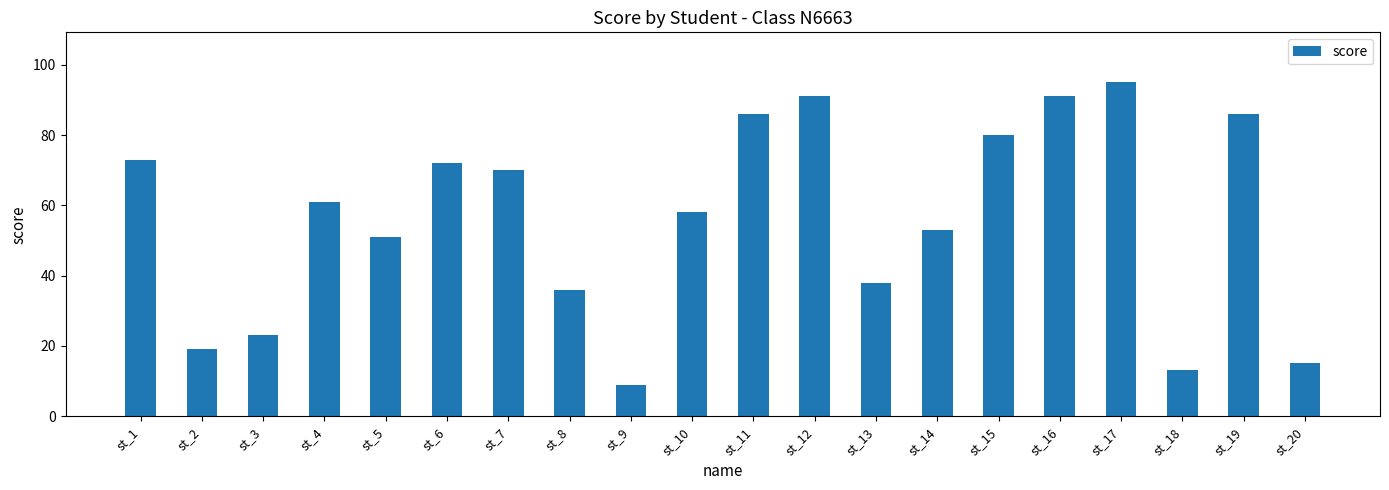

What is the maximum value shown in the chart?

95